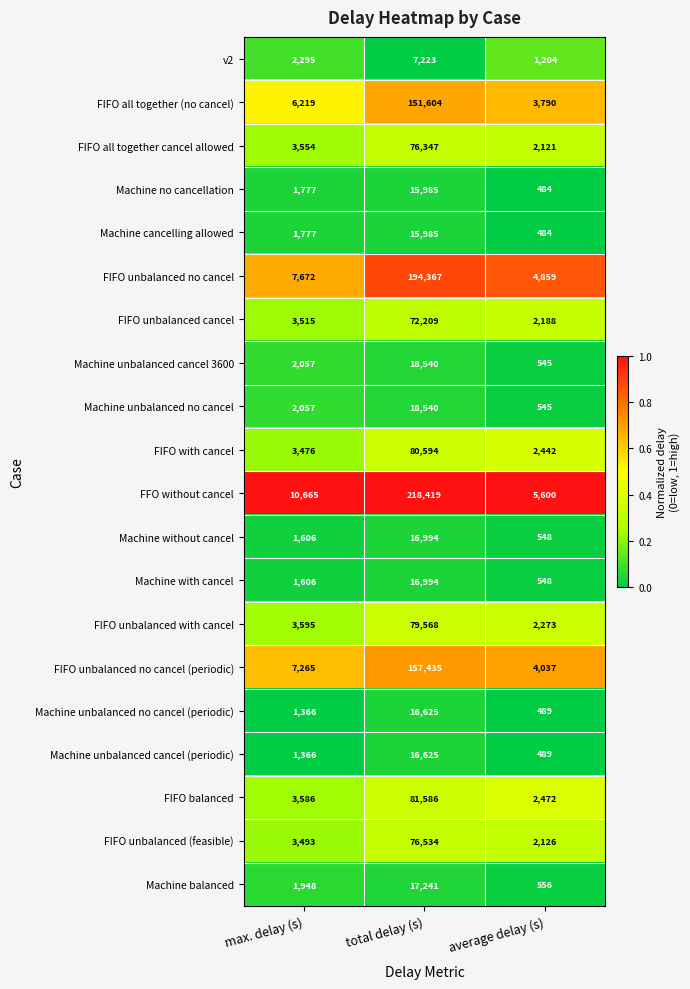

Which series has the largest range (max minus min)?

FFO without cancel